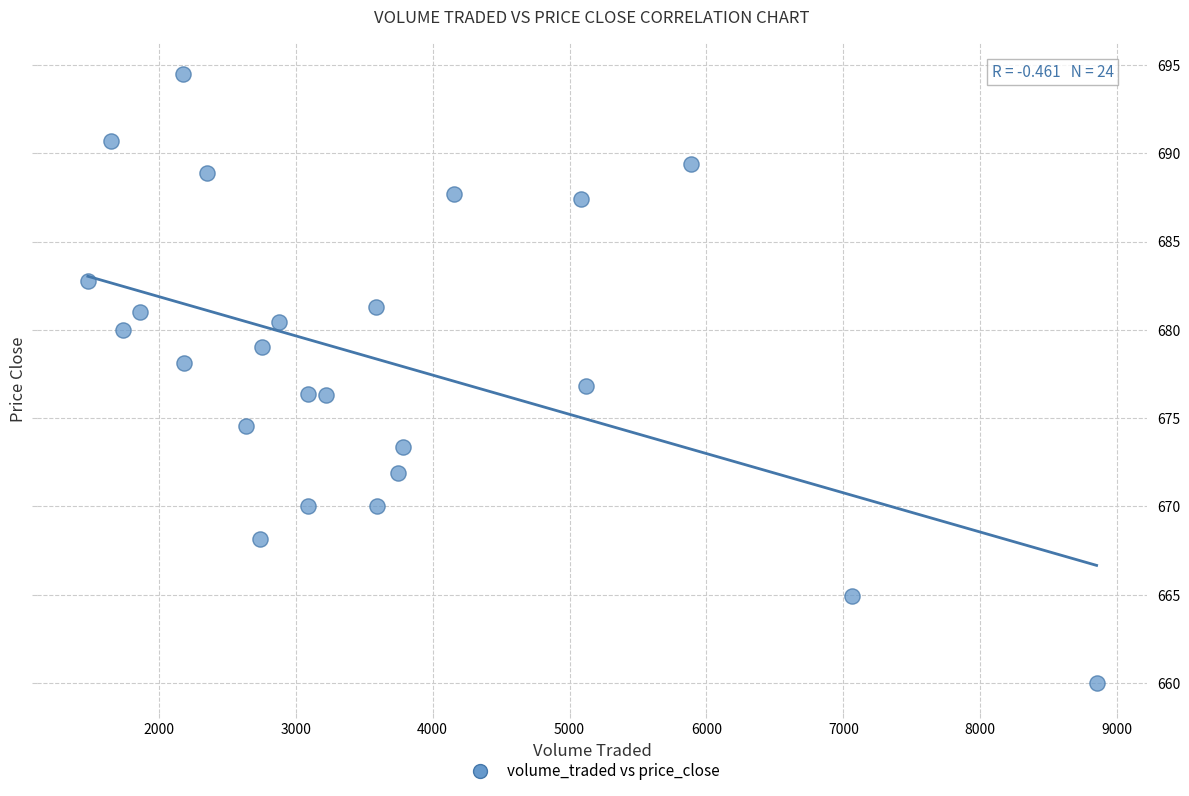

What is the range of X values (max minus min)?

7367.2